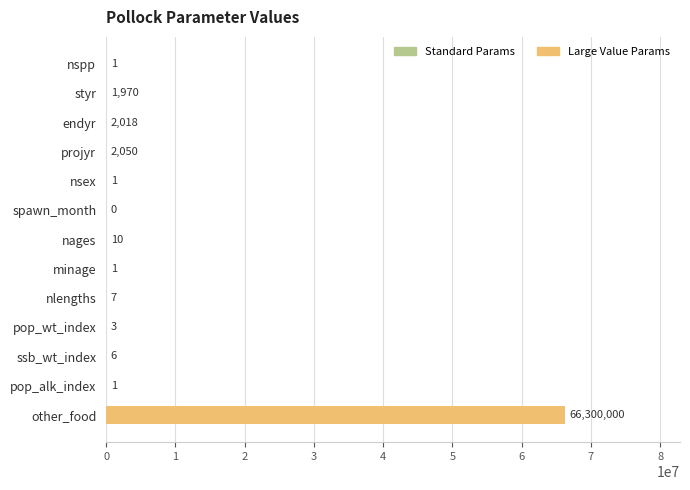

Which has a higher value, styr or nspp?

styr